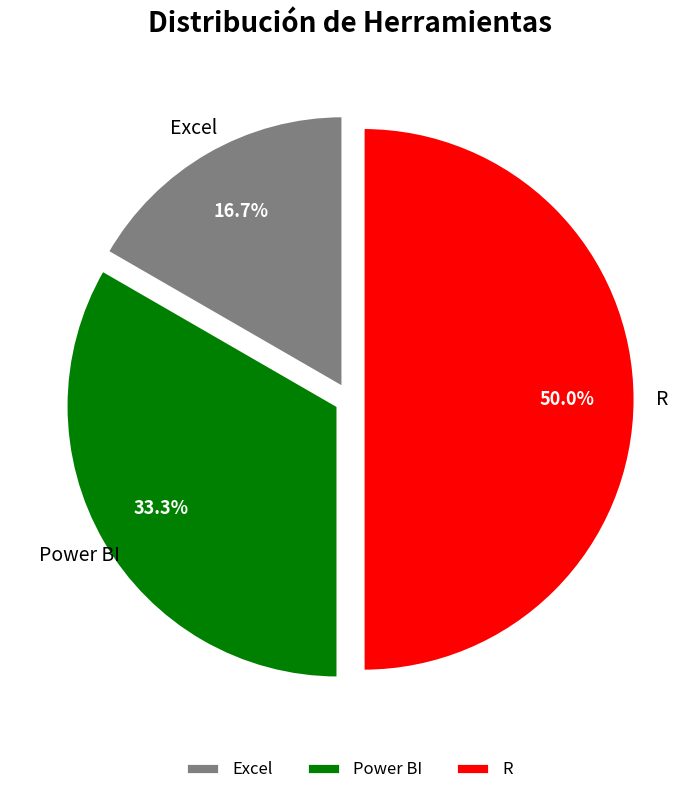

To the nearest percent, what is the average slice percentage?

33%